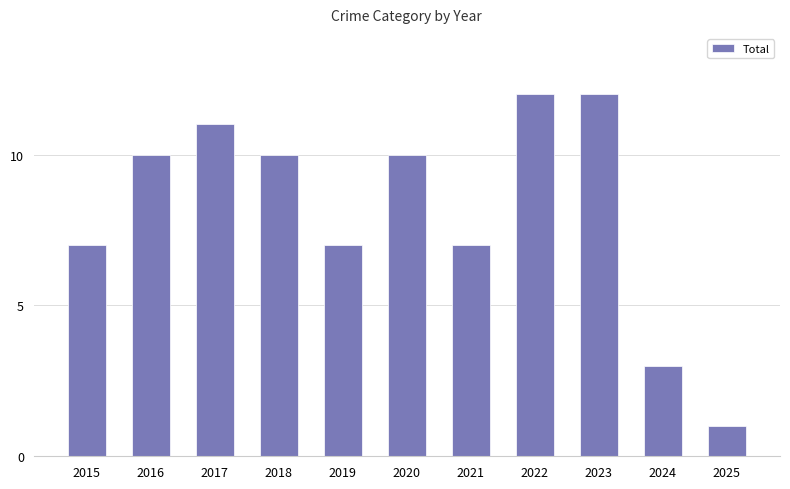

Which category has the lowest value across all series?

2025